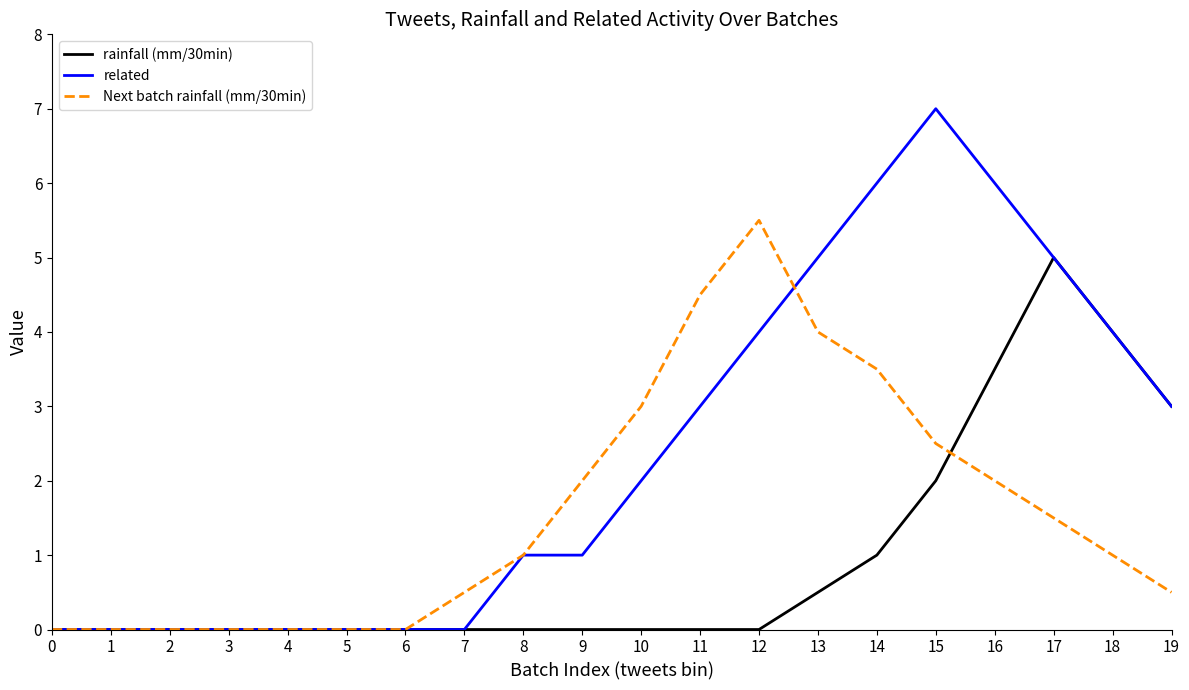

Is it true that related equals 3.8 at 14?

False